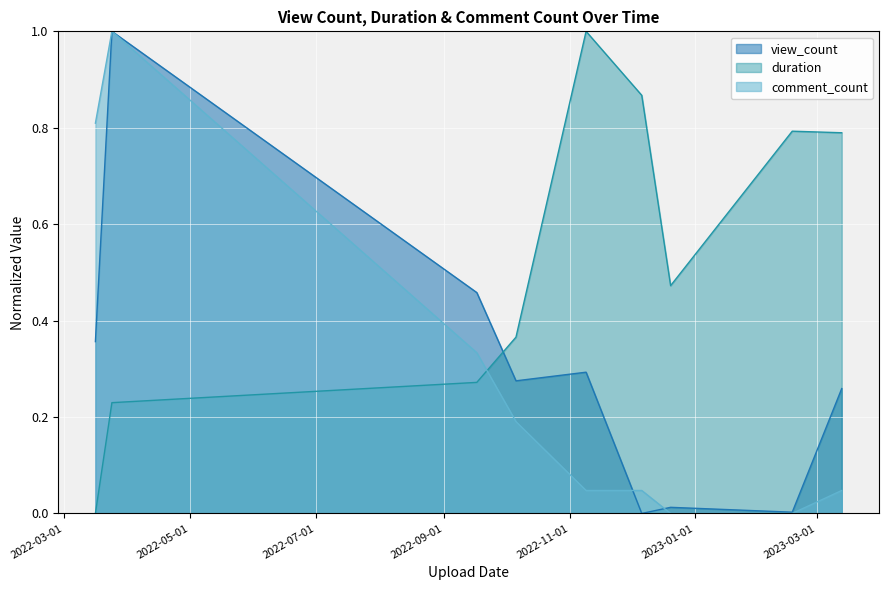

What is the label of the 4th point from the left?

2022-10-06